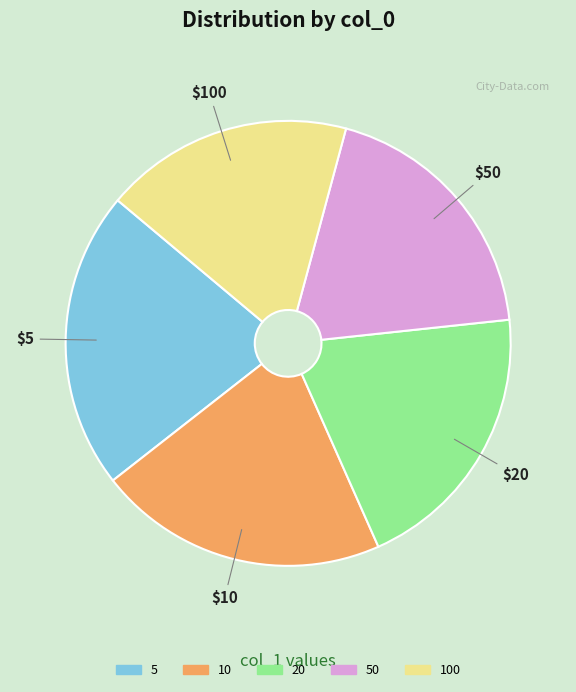

Rank the categories by value from highest to lowest.

5, 10, 20, 50, 100